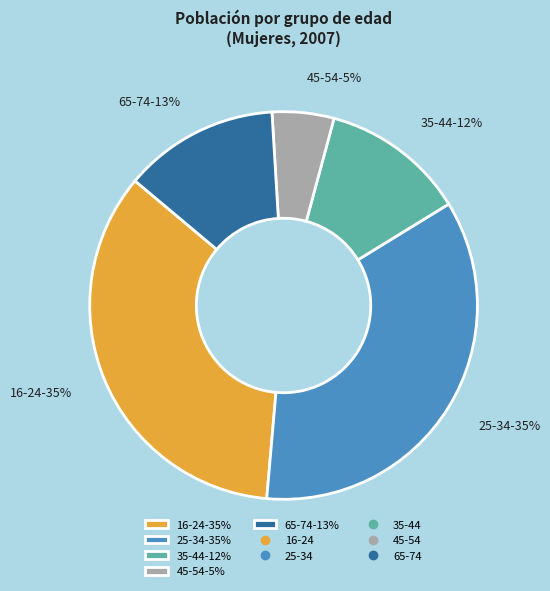

Do 16-24-35% and 45-54-5% together represent more than half of the pie?

No